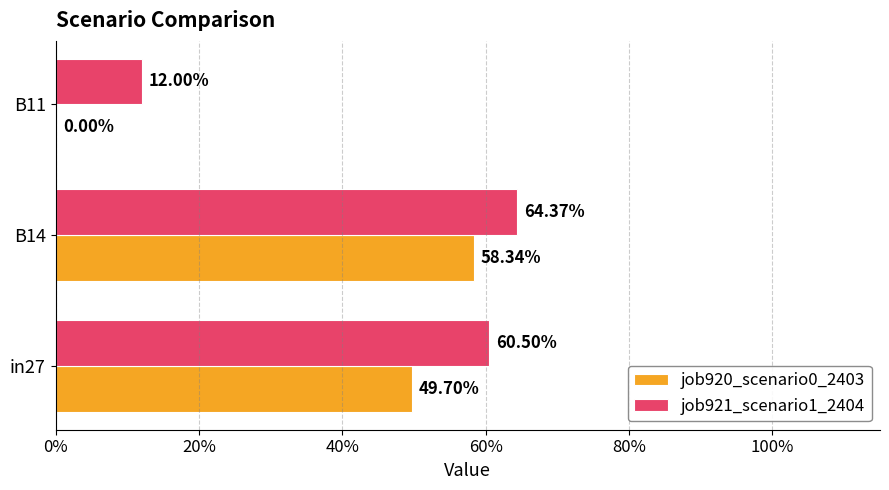

Reading left to right, transcribe all the data shown in this chart.

job920_scenario0_2403: 0.5	0.6	0.0
job921_scenario1_2404: 0.6	0.6	0.1